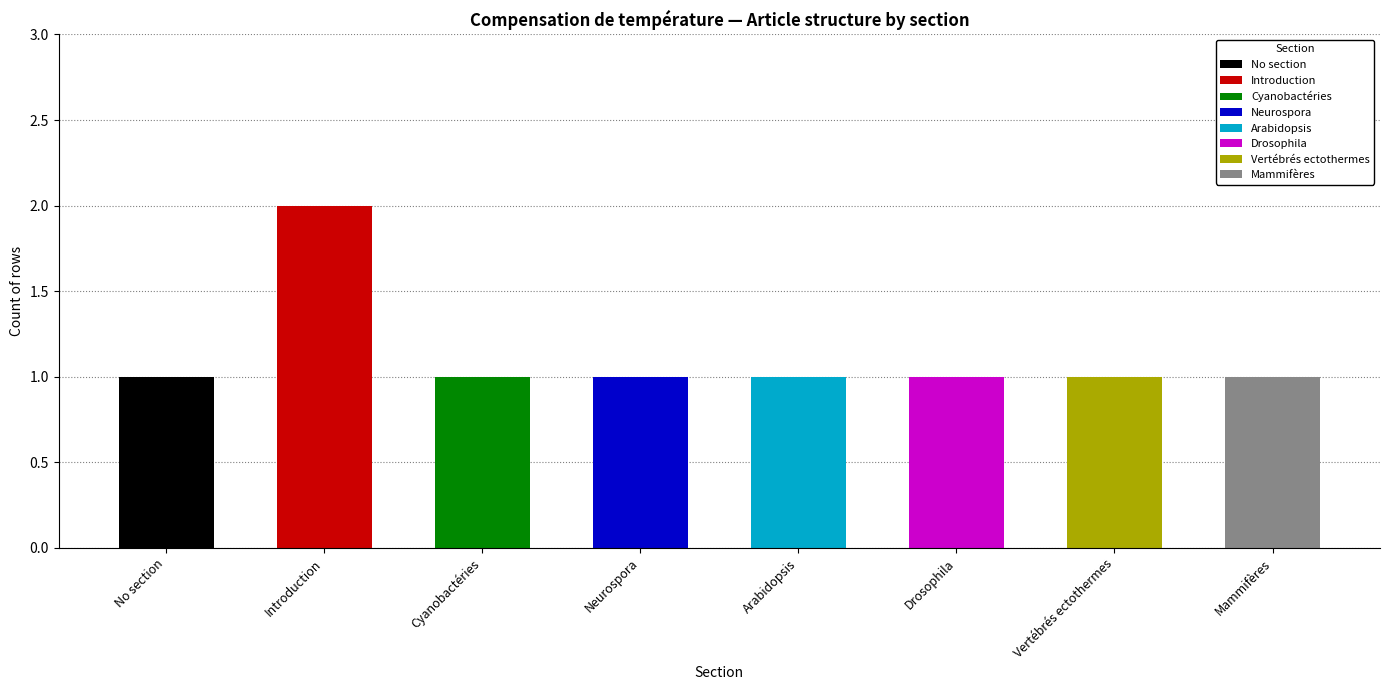

Read the Chez différents groupes d'organismes value at row 4.

1